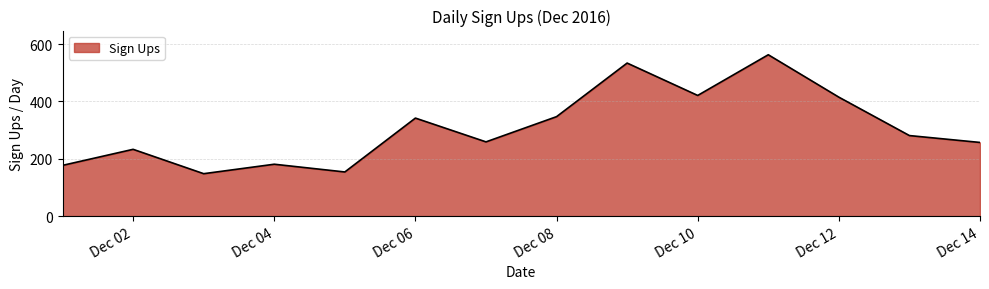

What is the minimum value shown in the chart?

148